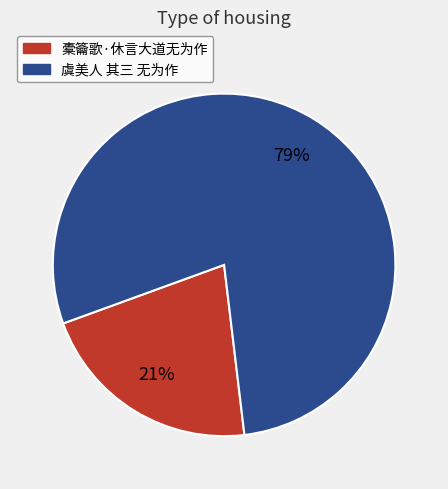

To the nearest percent, what is the combined percentage of 虞美人 其三 无为作 and 橐籥歌·休言大道无为作?

100%